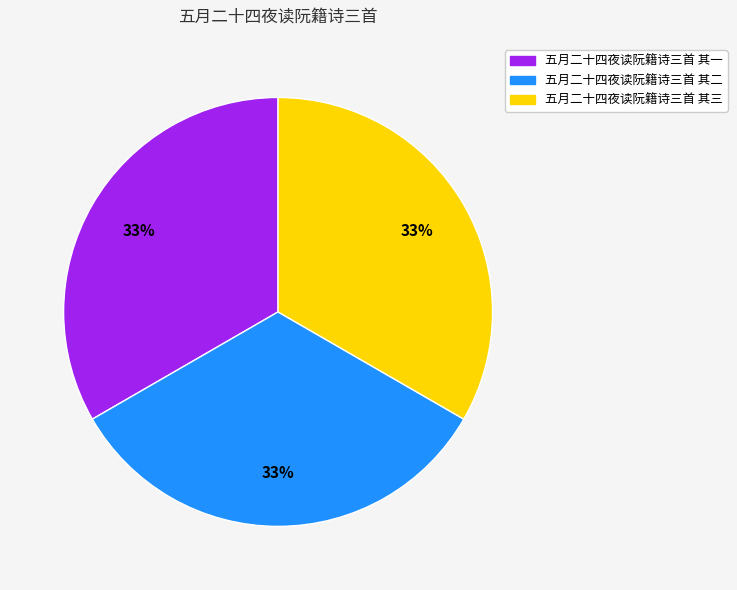

Approximately how many times larger is the value at 五月二十四夜读阮籍诗三首 其二 compared to 五月二十四夜读阮籍诗三首 其一?

1.0